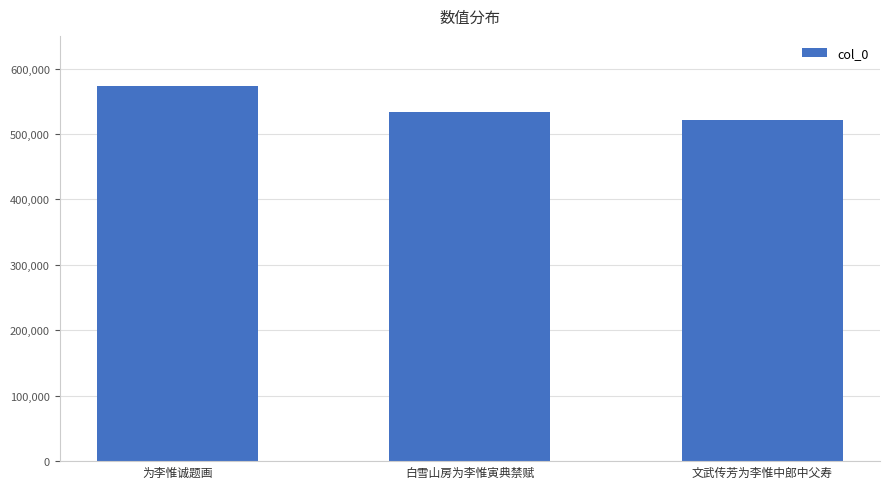

How many data points does each series have?

3